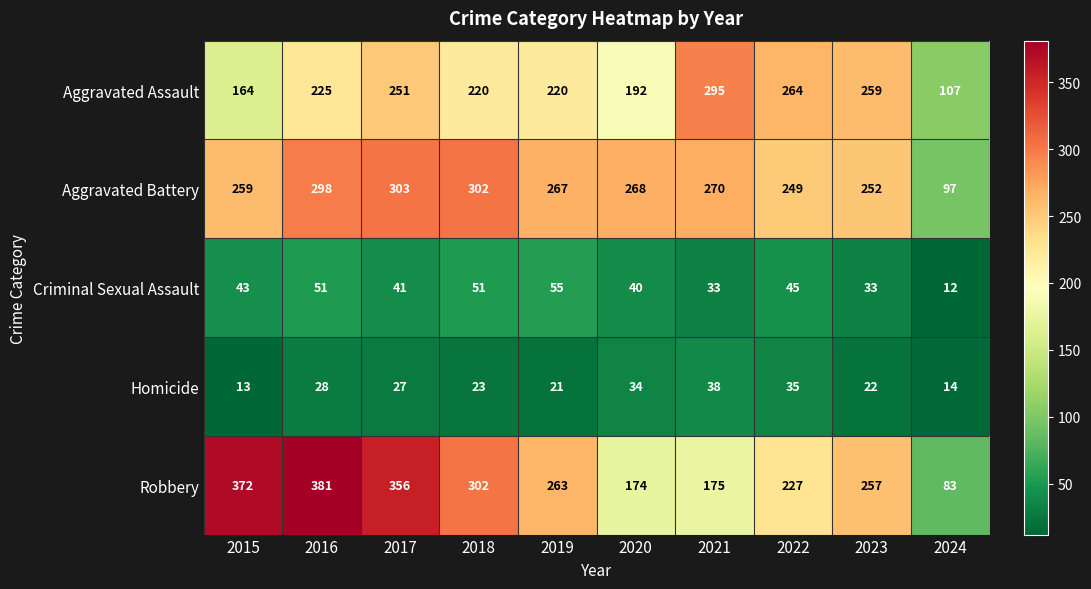

What is the sum of the Aggravated Battery values at 2015 and 2018?

561